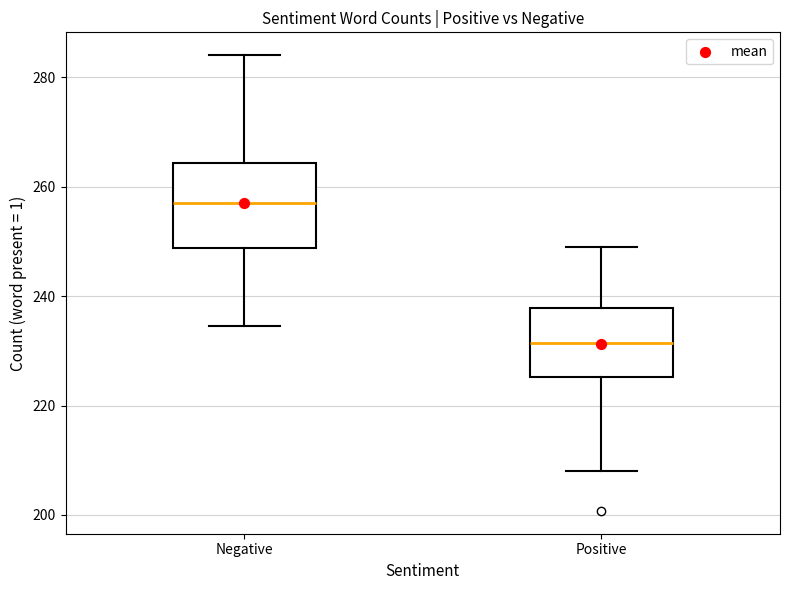

Comparing the boxes themselves (not the whiskers), which one is the tallest?

Negative